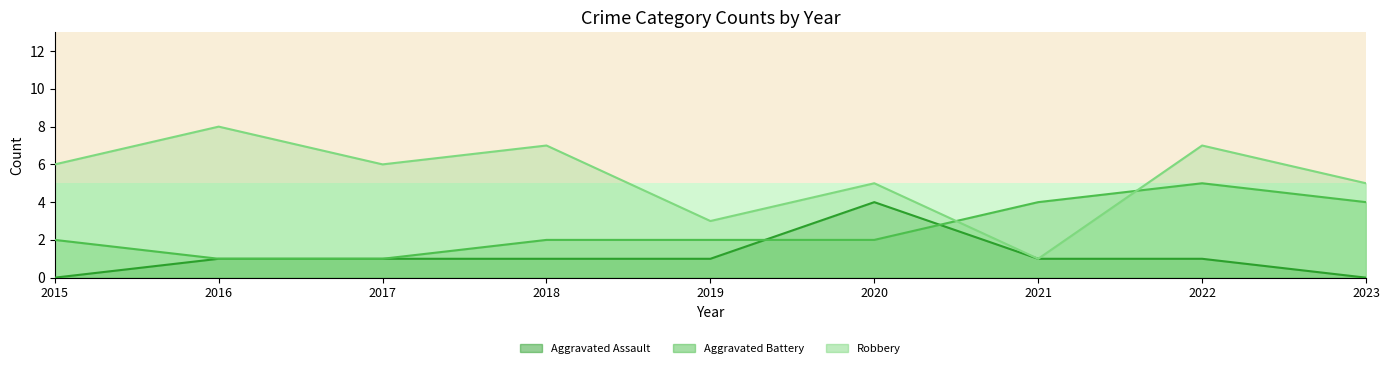

Does the chart display data point markers on the line(s)?

No